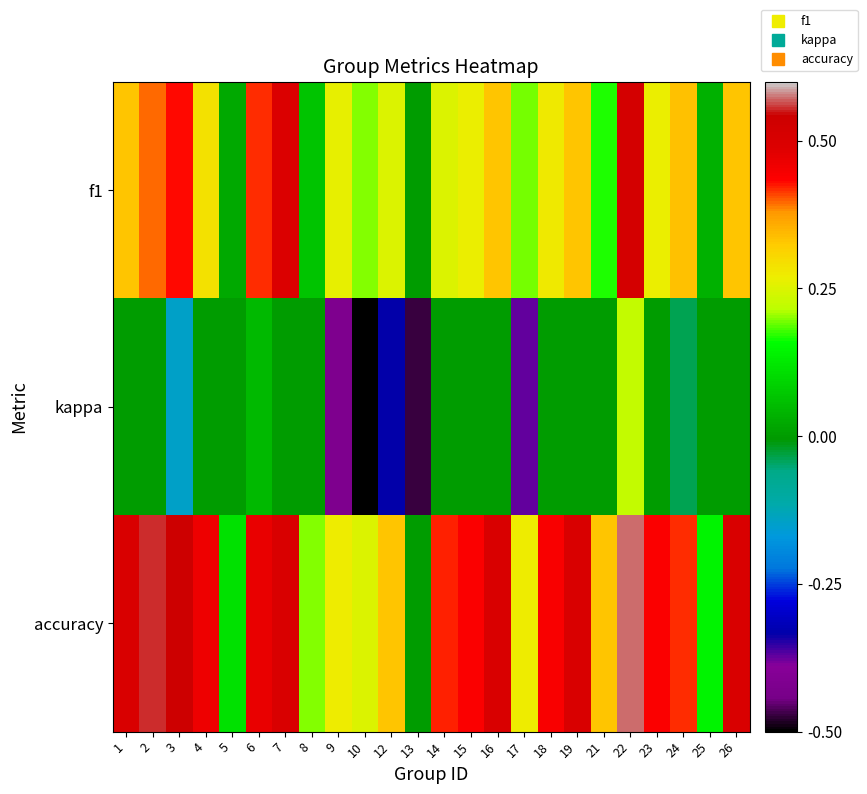

At which category is the sum across all series the highest?

22